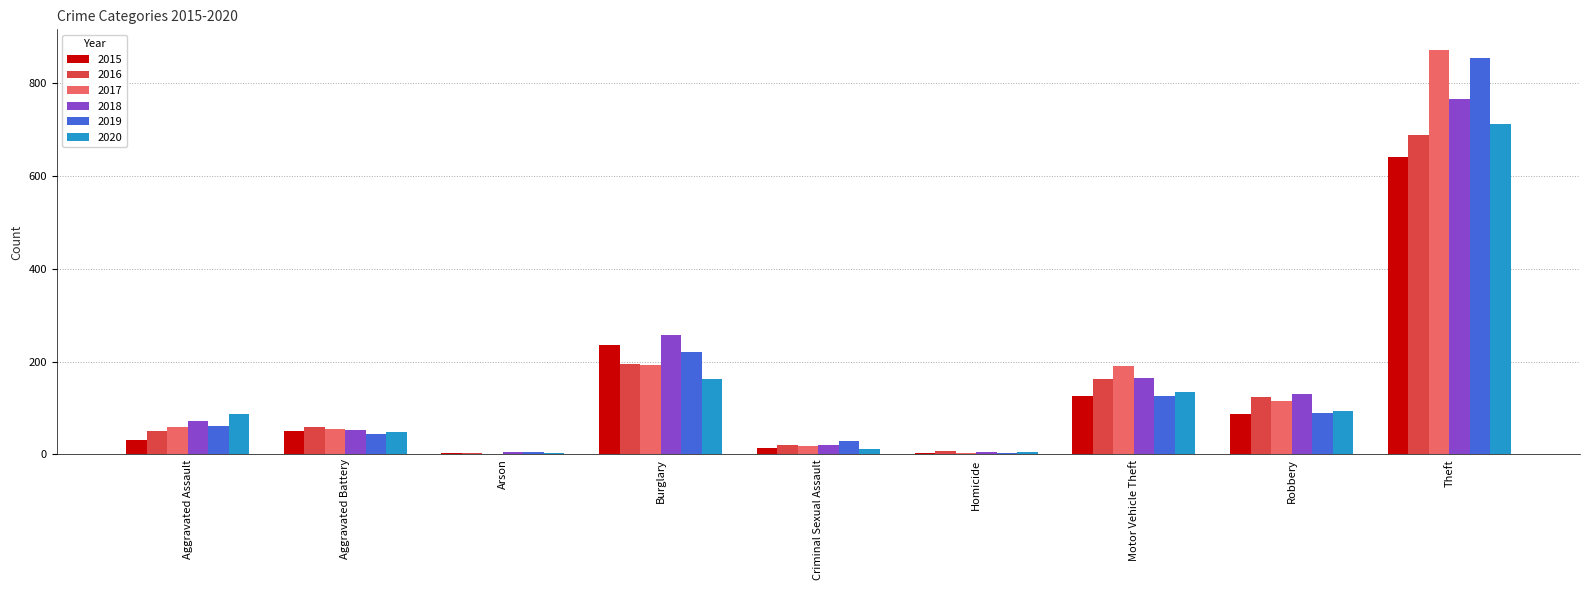

At which category is the sum across all series the highest?

Theft